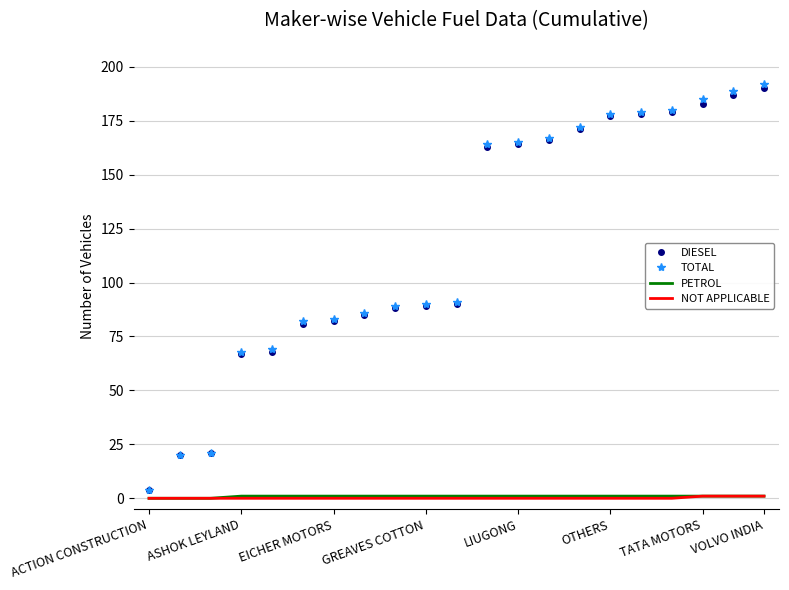

At how many categories does at least one series exceed 135?

10